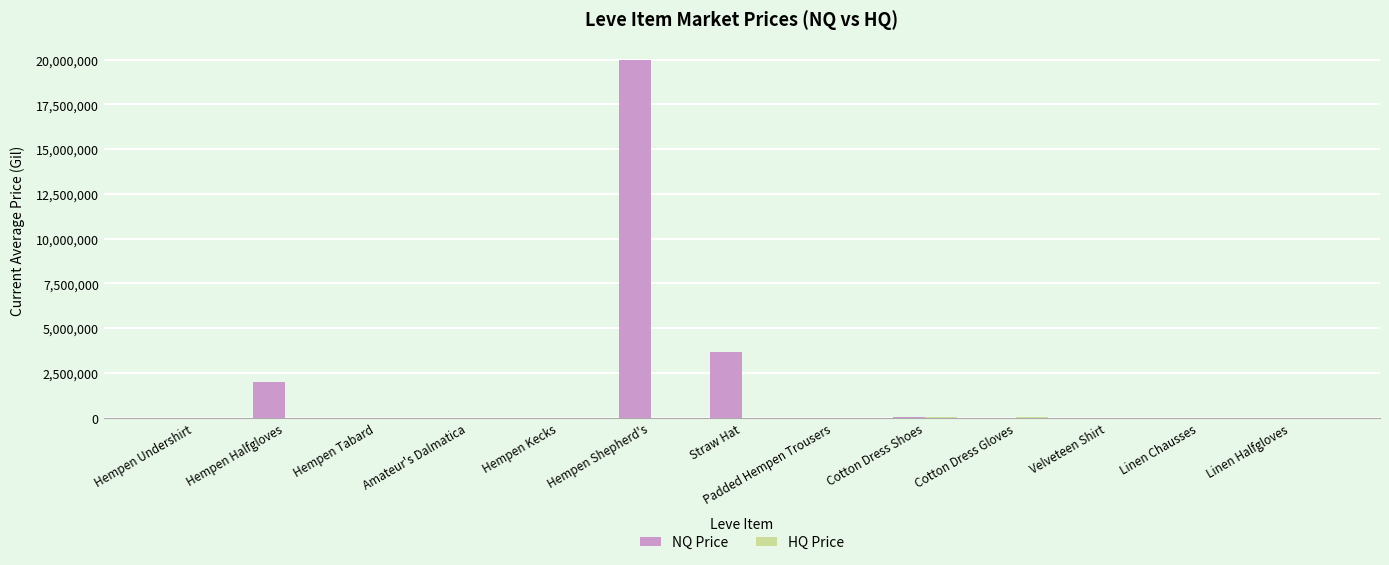

Are the bars grouped side by side (vs. stacked)?

Yes